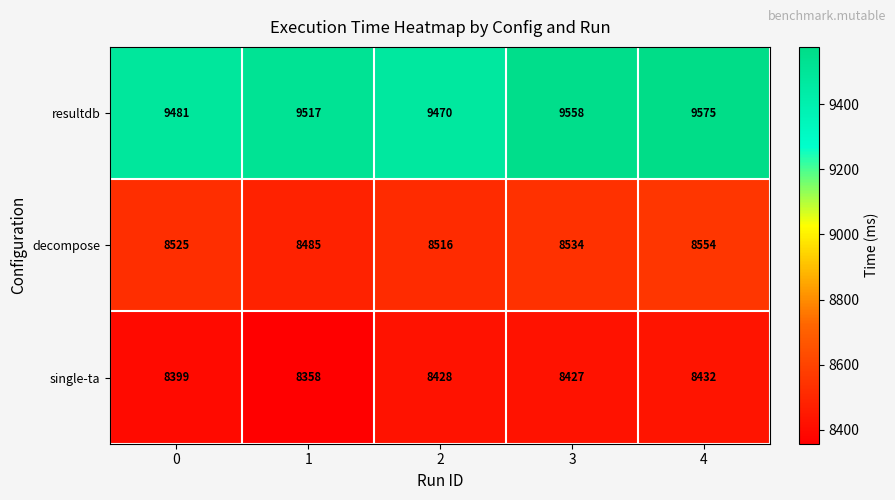

Rank the categories by resultdb value from highest to lowest.

4, 3, 1, 0, 2